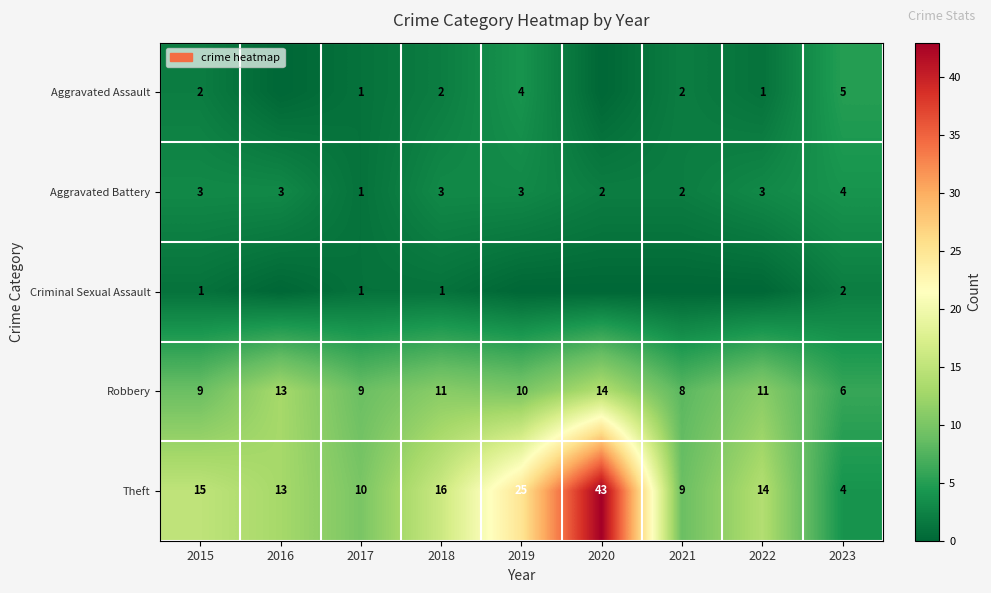

At which label does Robbery first exceed 10?

2016